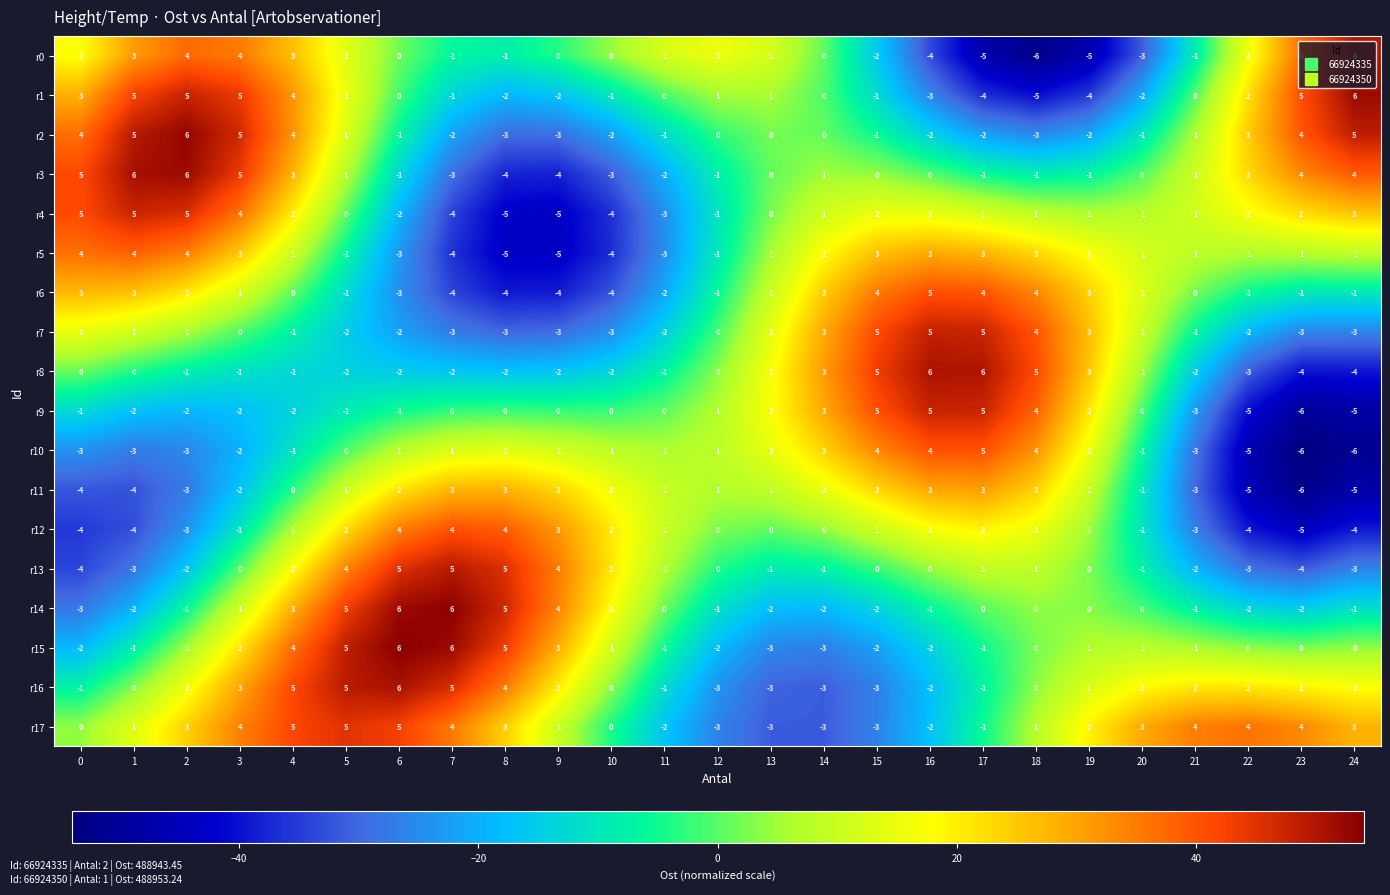

Which series has the largest total across all categories?

r17